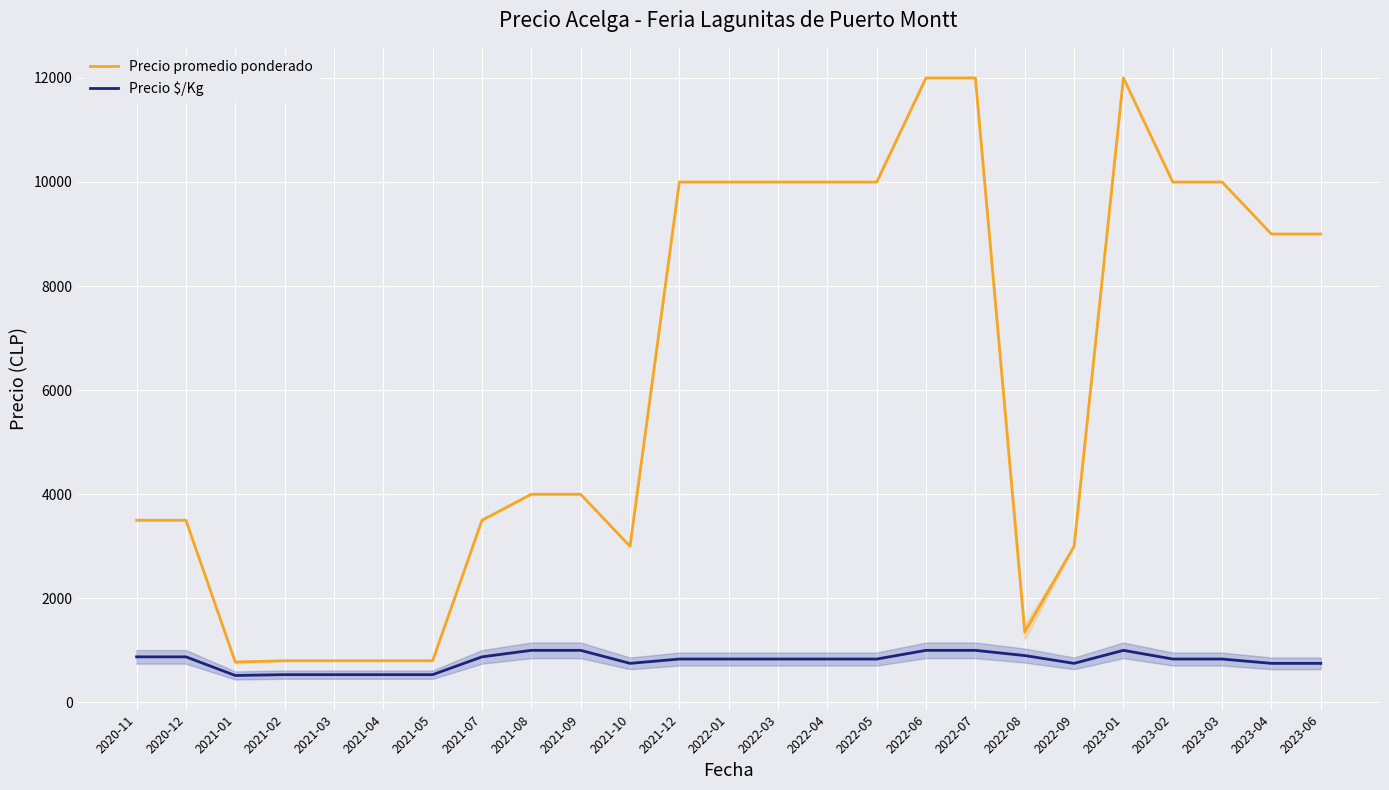

True or false: Precio $/Kg has a value of 303 at 2022-03.

False